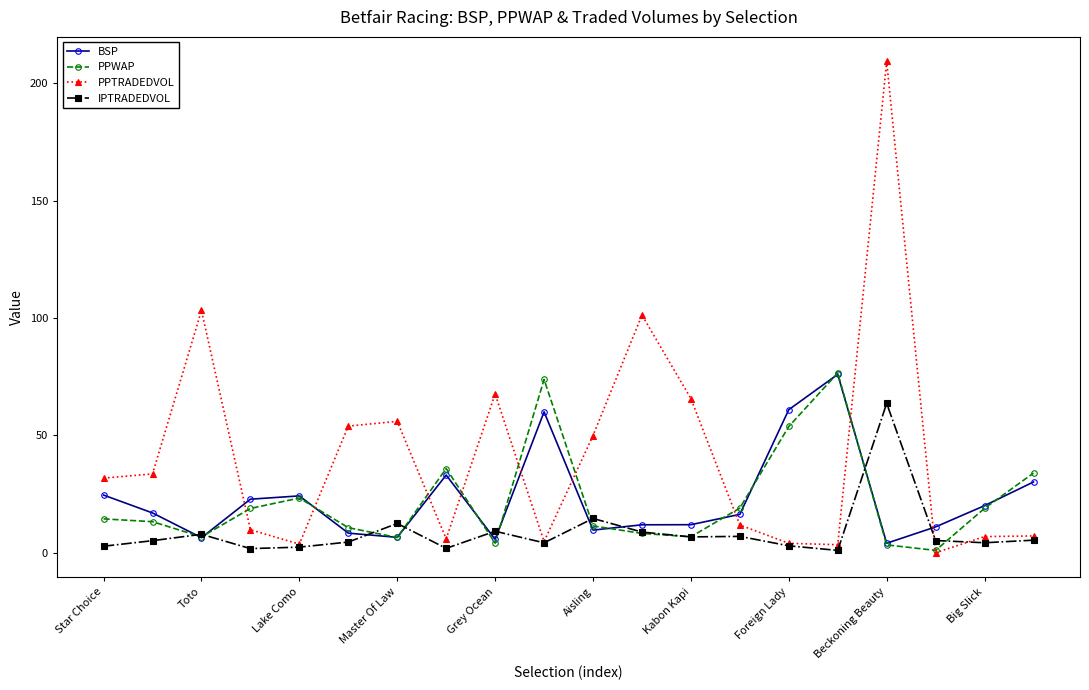

After their last crossing, which series has the higher values: BSP or PPTRADEDVOL?

BSP